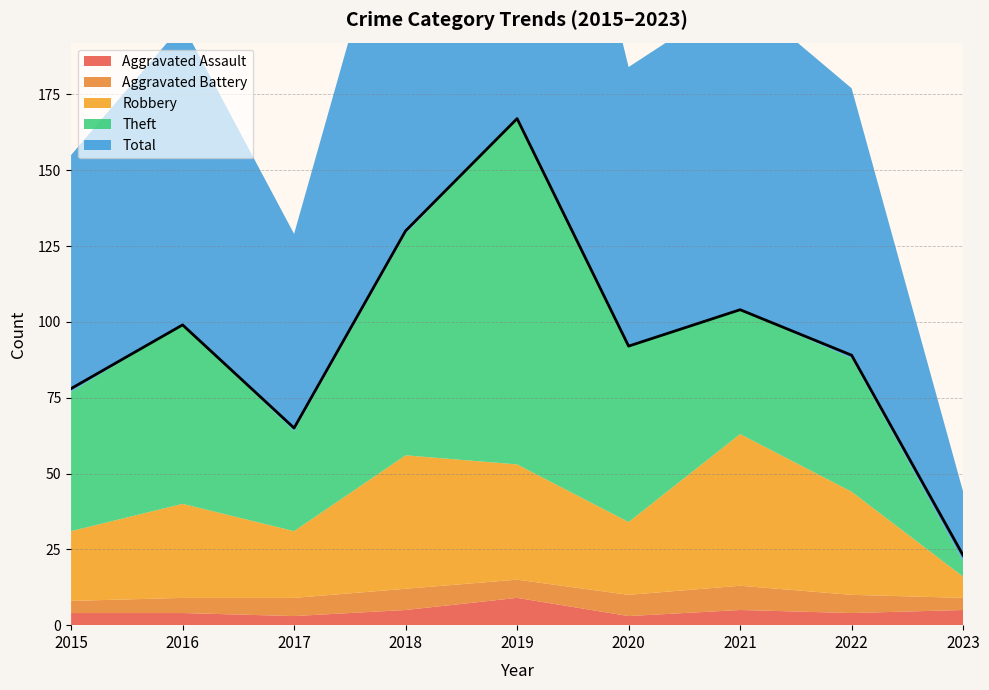

In Total, how many points are lower than both neighbors (excluding endpoints)?

2